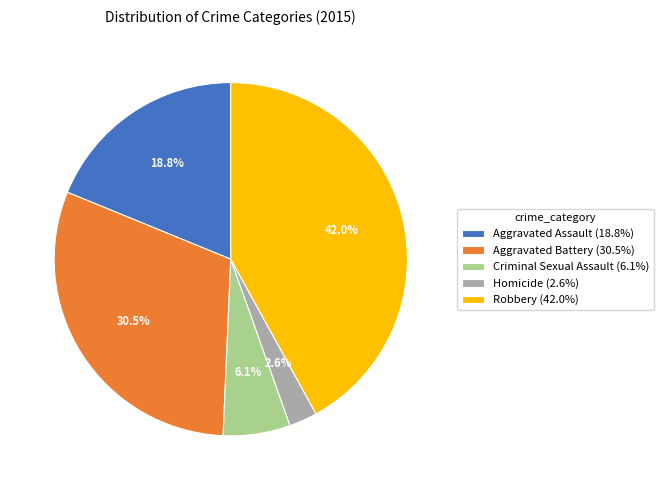

Combined, do Robbery and Aggravated Battery account for over 50%?

Yes